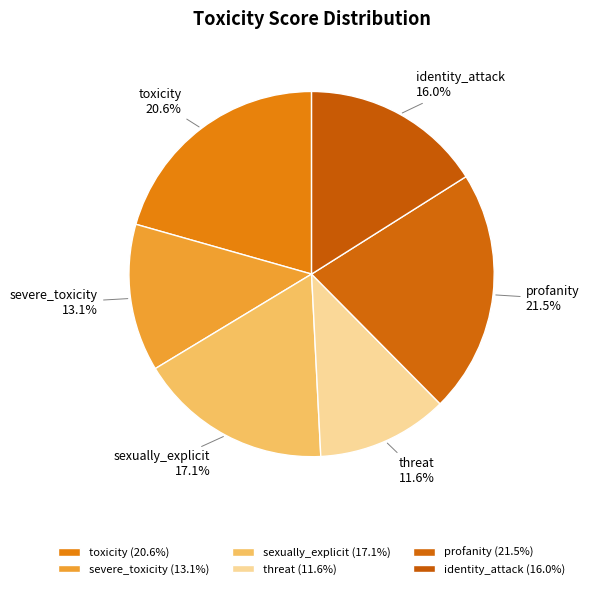

Rank the categories by value from lowest to highest.

threat, severe_toxicity, identity_attack, sexually_explicit, toxicity, profanity